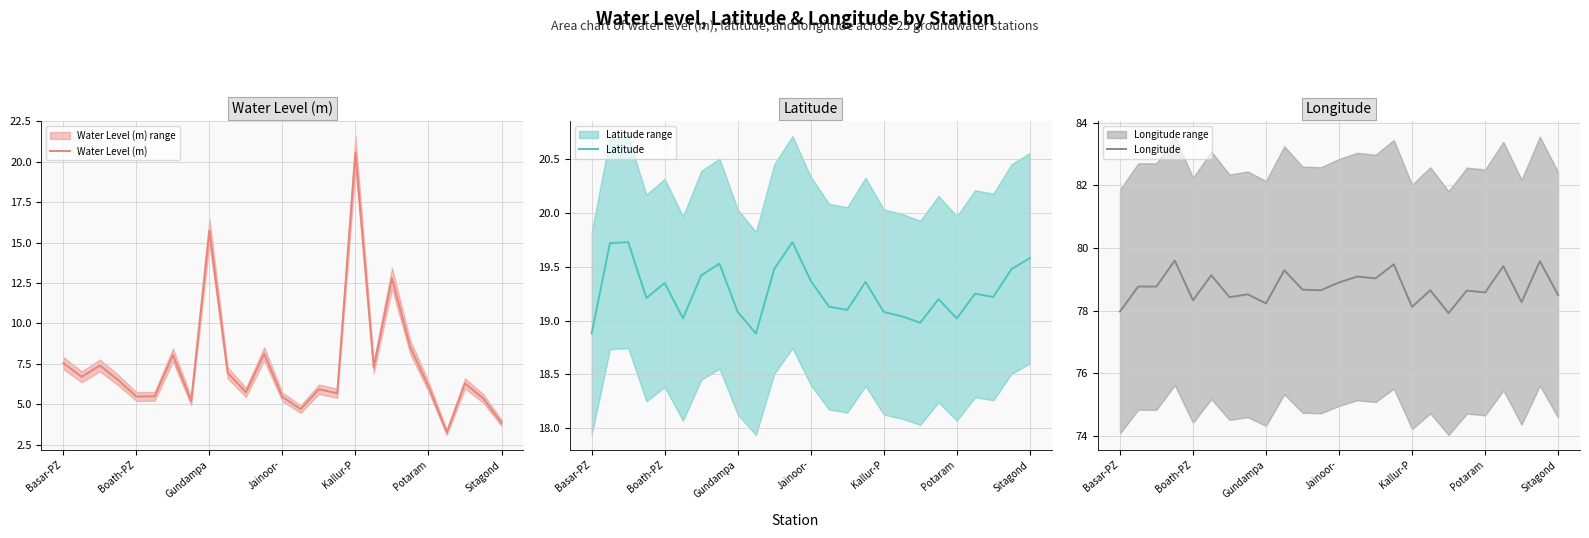

Reading right to left, transcribe all the data shown in this chart.

Water Level (m) (value): 3.9	5.4	6.3	3.3	6.1	8.5	12.8	7.3	20.6	5.7	5.9	4.7	5.5	8.1	5.7	7.0	15.7	5.2	8.1	5.5	5.5	6.5	7.4	6.7	7.5
Latitude (value): 19.6	19.5	19.2	19.2	19.0	19.2	19.0	19.0	19.1	19.4	19.1	19.1	19.4	19.7	19.5	18.9	19.1	19.5	19.4	19.0	19.4	19.2	19.7	19.7	18.9
Longitude (value): 78.5	79.6	78.3	79.4	78.6	78.6	77.9	78.7	78.1	79.5	79.0	79.1	78.9	78.7	78.7	79.3	78.2	78.5	78.4	79.1	78.3	79.6	78.8	78.8	78.0